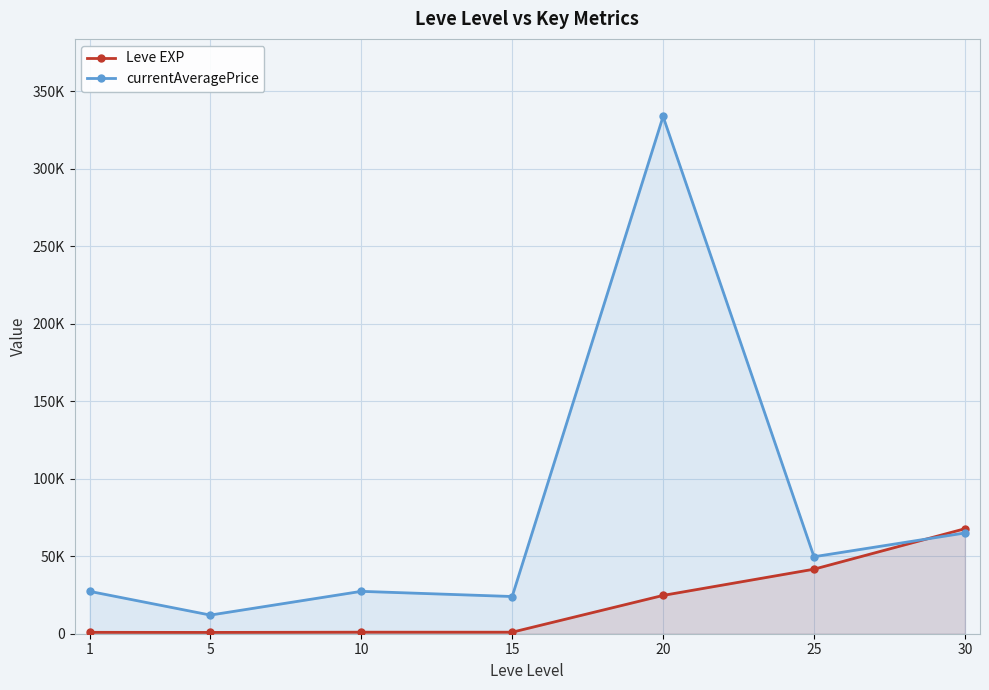

Rank the series by their maximum value, from highest to lowest.

currentAveragePrice, Leve EXP